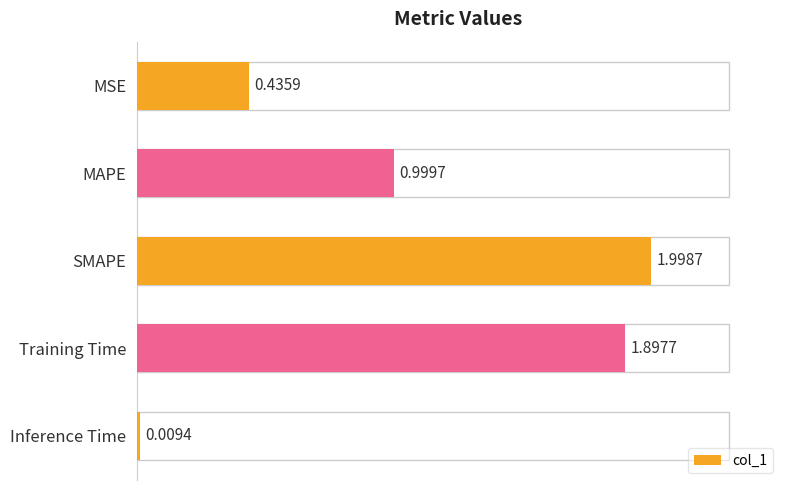

Rank the categories by value from highest to lowest.

SMAPE, Training Time, MAPE, MSE, Inference Time